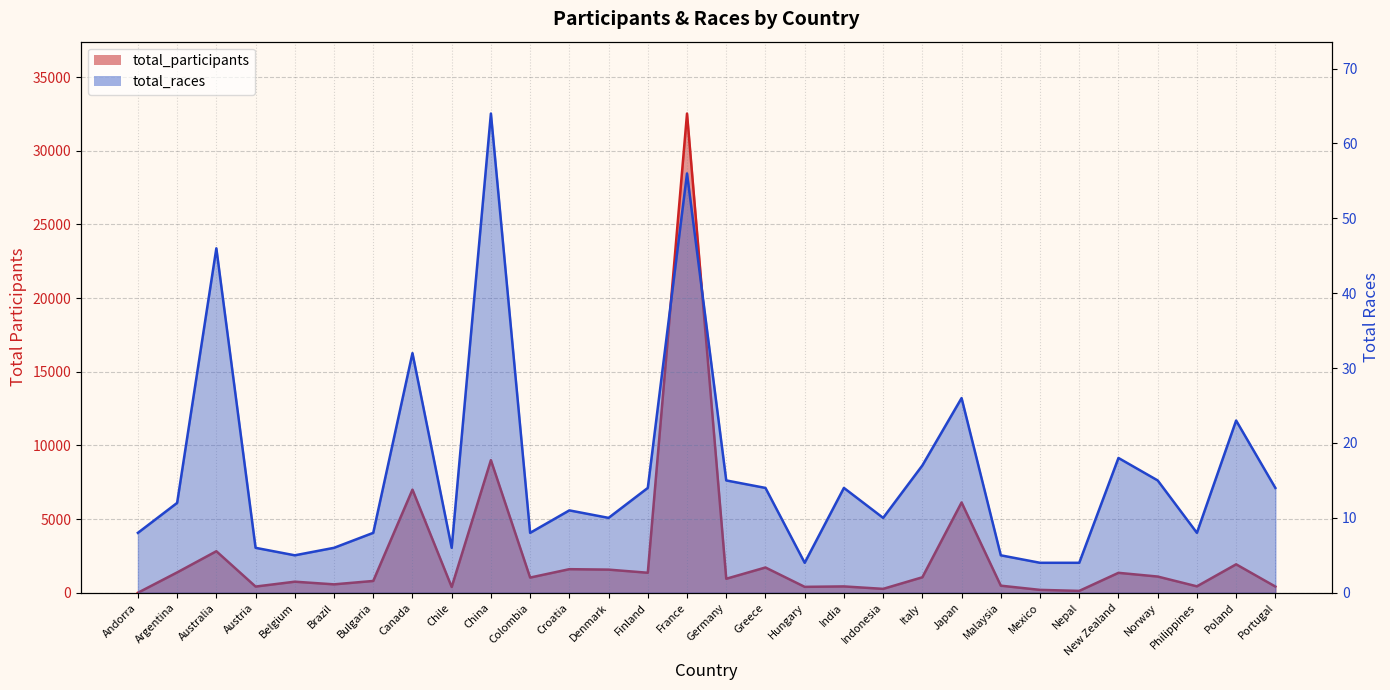

Between Croatia and Indonesia, which series saw the biggest shift?

total_participants